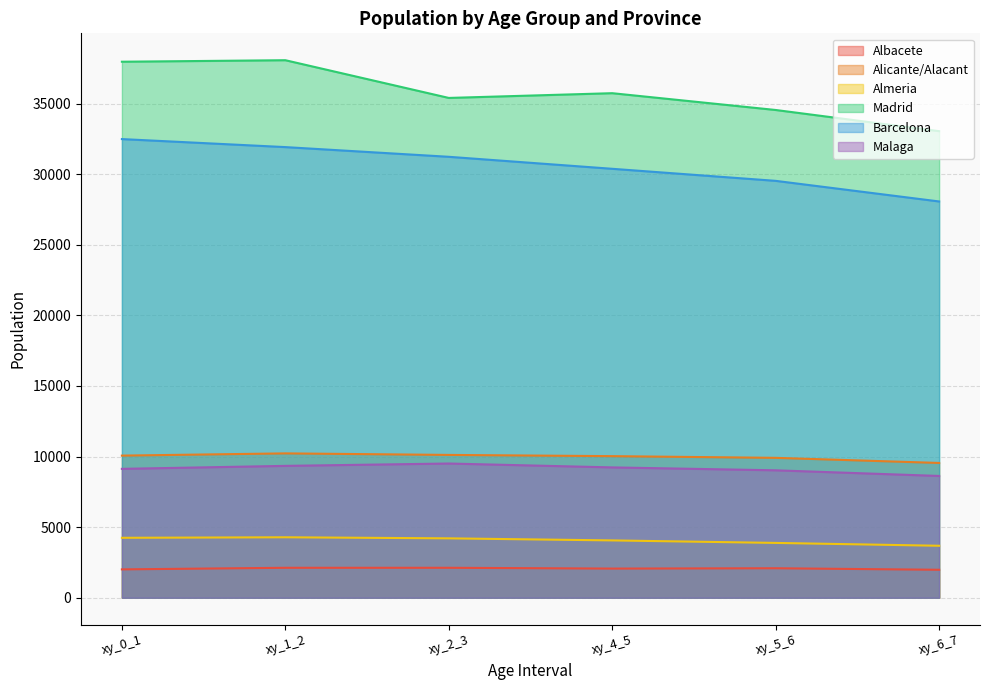

Count the number of categories in the chart.

6